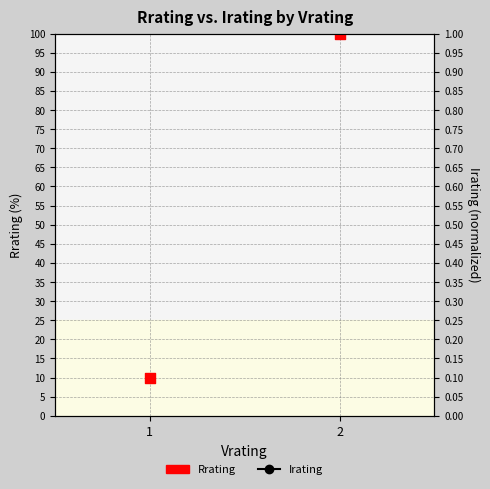

At which category is the sum across all series the highest?

2